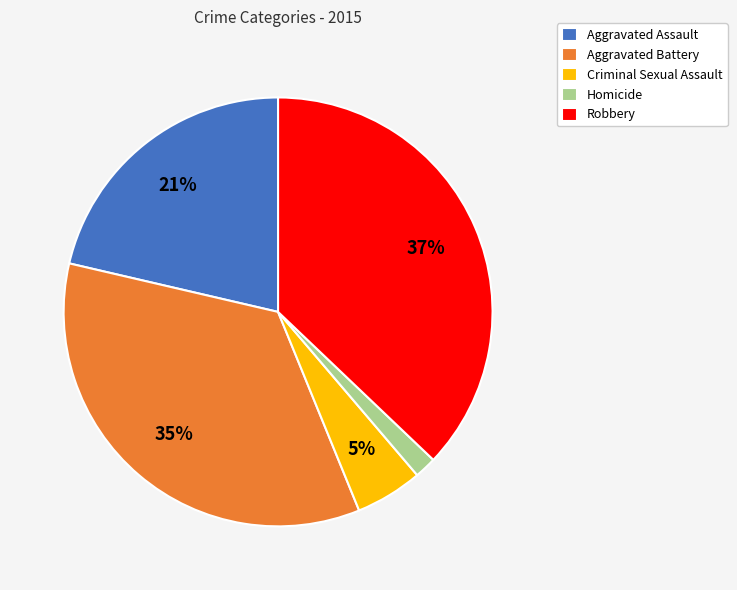

To the nearest percent, what is the difference between the largest and smallest slice percentages?

35%